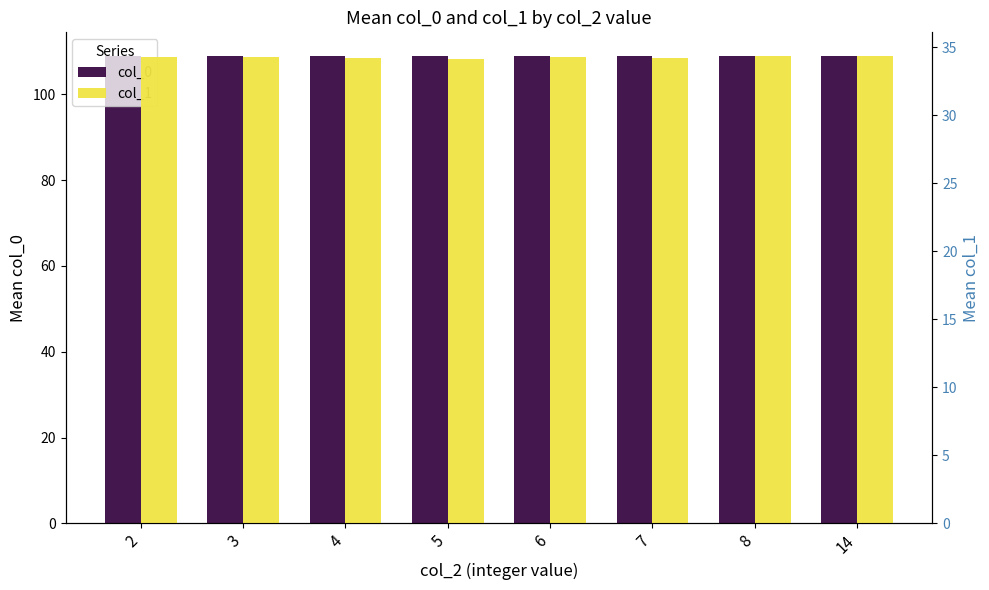

Which category has the lowest value across all series?

5